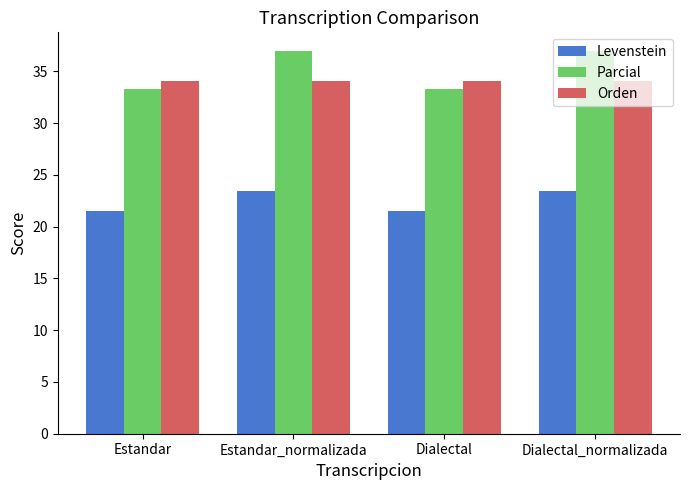

What is the label of the 4th bar from the left?

Dialectal_normalizada